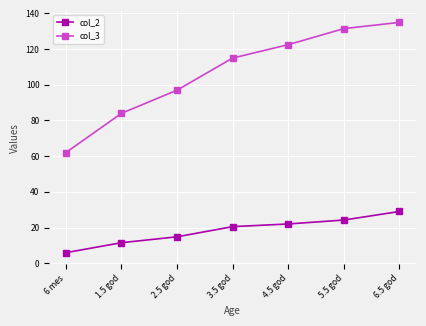

What is the label of the 6th point from the left?

5.5 god